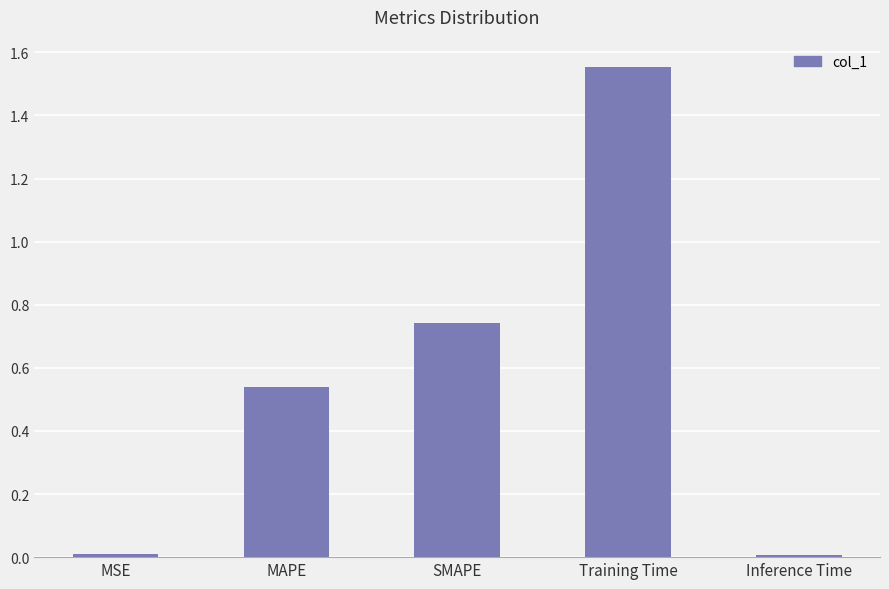

What is the difference between the maximum and minimum values?

1.5